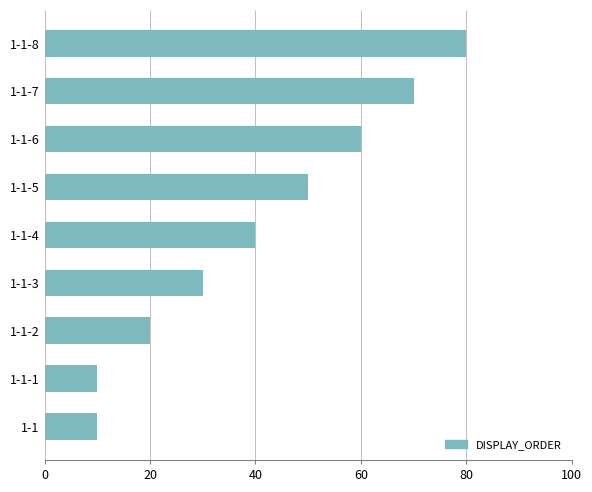

True or false: the data shows 52 at 1-1-4.

False